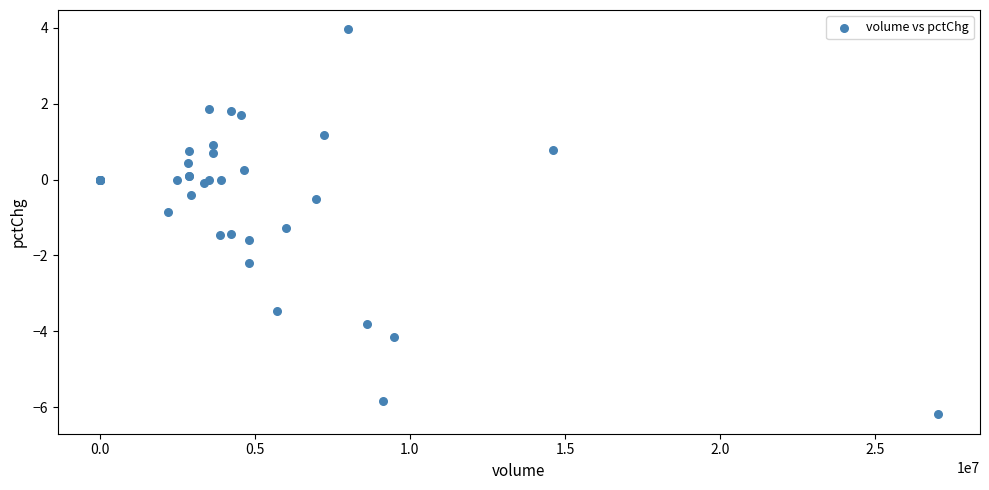

What Y value in the scatter plot is closest to -1?

-0.9